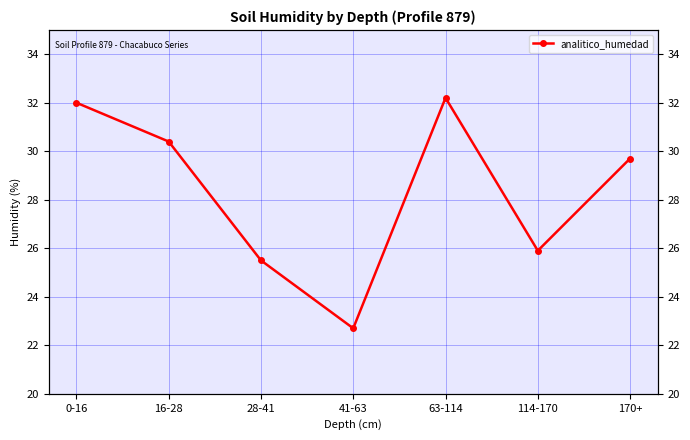

Reading left to right, transcribe all the data shown in this chart.

32.0	30.4	25.5	22.7	32.2	25.9	29.7